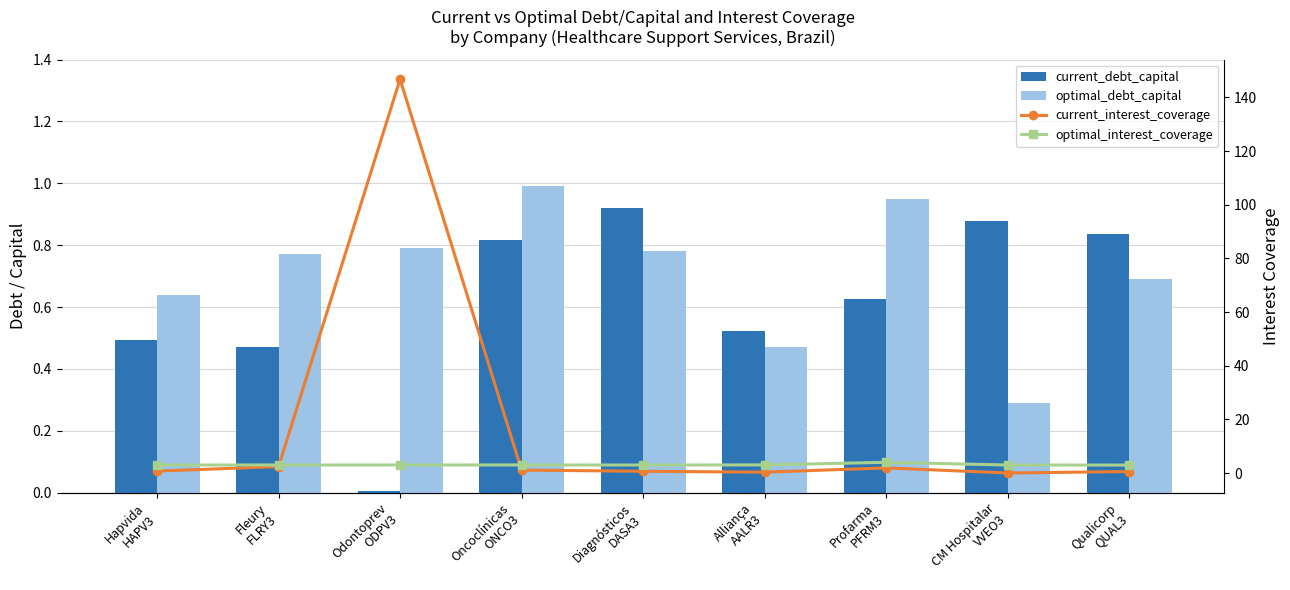

What is the difference between the current_interest_coverage values at Fleury
FLRY3 and Oncoclínicas
ONCO3?

1.3